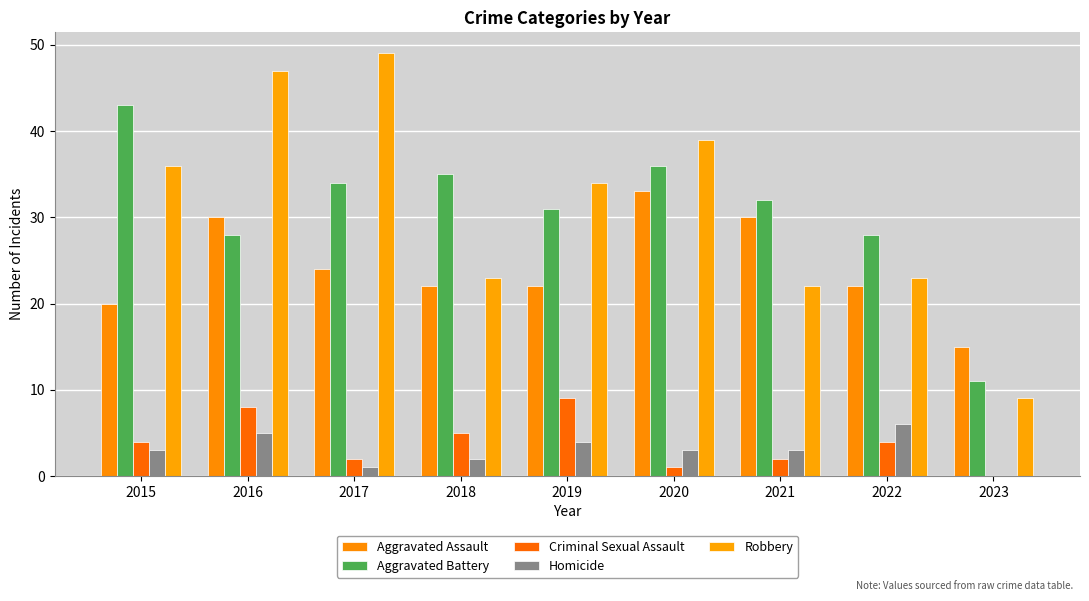

At which category is the sum across all series the highest?

2016